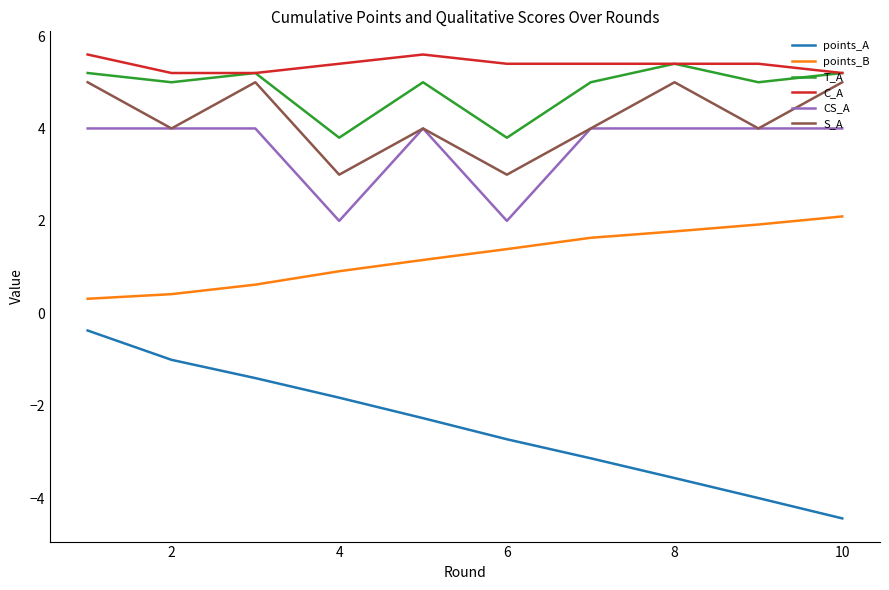

Is this an area chart (filled region under the line)?

No